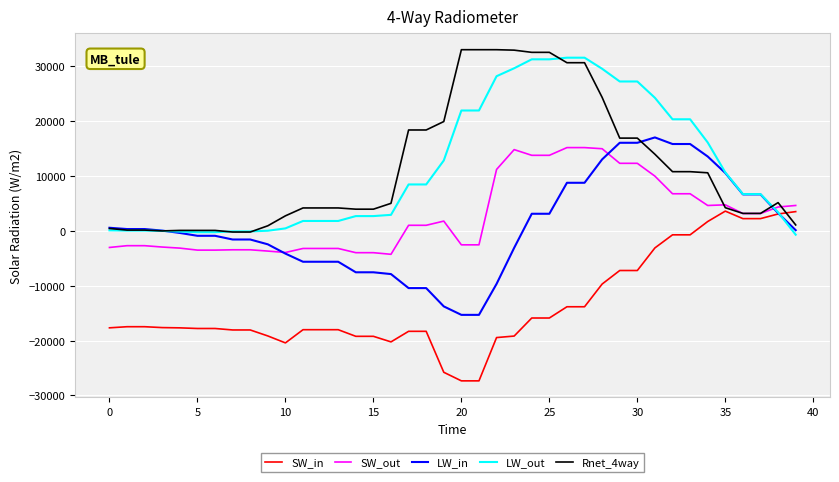

What is the minimum value shown in the chart?

-27344